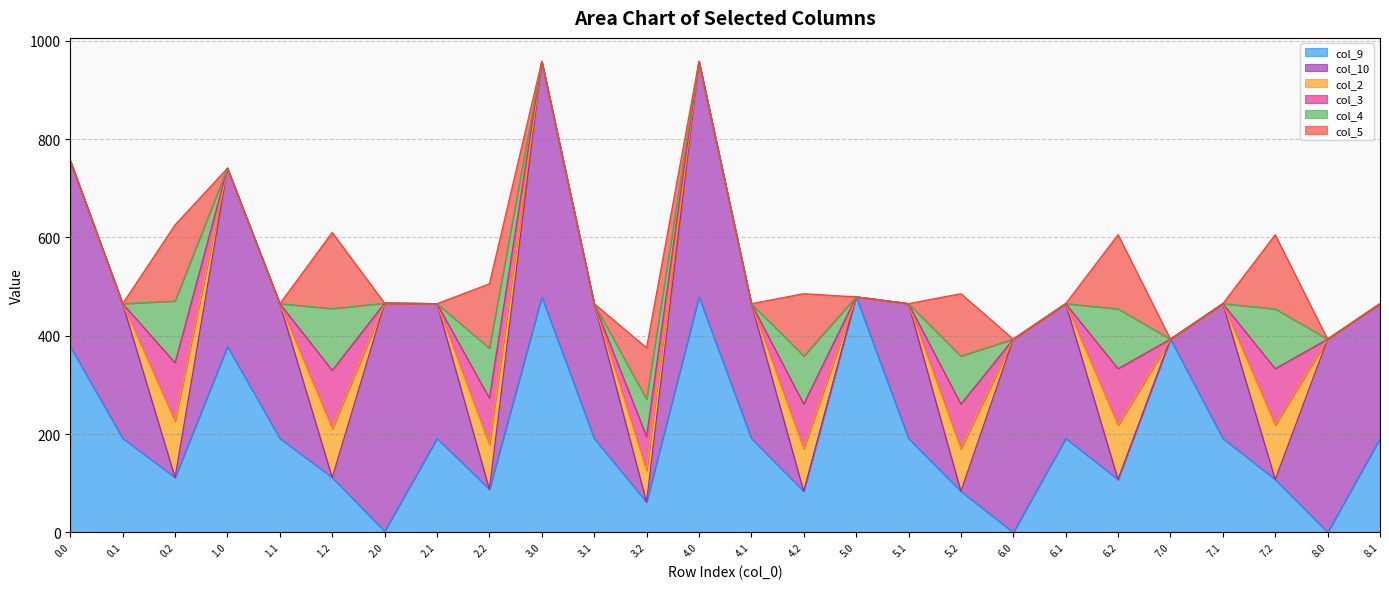

Reading left to right, what are all the values shown in this chart?

col_9: 0.0=378.0	0.1=191.1	0.2=111.5	1.0=378.0	1.1=191.1	1.2=111.5	2.0=2.2	2.1=191.1	2.2=87.5	3.0=479.0	3.1=191.1	3.2=61.5	4.0=479.0	4.1=191.1	4.2=83.5	5.0=479.0	5.1=191.1	5.2=83.5	6.0=0.0	6.1=191.1	6.2=107.5	7.0=393.0	7.1=191.1	7.2=107.5	8.0=0.0	8.1=191.1
col_10: 0.0=378.0	0.1=274.1	0.2=0.0	1.0=362.7	1.1=274.1	1.2=0.0	2.0=464.0	2.1=274.1	2.2=0.0	3.0=479.0	3.1=274.1	3.2=0.0	4.0=479.0	4.1=274.1	4.2=0.0	5.0=0.0	5.1=274.1	5.2=0.0	6.0=393.0	6.1=274.1	6.2=0.0	7.0=0.0	7.1=274.1	7.2=0.0	8.0=393.0	8.1=274.1
col_2: 0.0=0.0	0.1=0.0	0.2=114.5	1.0=0.0	1.1=0.0	1.2=99.1	2.0=0.0	2.1=0.0	2.2=90.5	3.0=0.0	3.1=0.0	3.2=64.5	4.0=0.0	4.1=0.0	4.2=86.5	5.0=0.0	5.1=0.0	5.2=86.5	6.0=0.0	6.1=0.0	6.2=110.5	7.0=0.0	7.1=0.0	7.2=110.5	8.0=0.0	8.1=0.0
col_3: 0.0=0.0	0.1=0.0	0.2=119.0	1.0=0.0	1.1=0.0	1.2=119.0	2.0=0.0	2.1=0.0	2.2=95.0	3.0=0.0	3.1=0.0	3.2=69.0	4.0=0.0	4.1=0.0	4.2=91.0	5.0=0.0	5.1=0.0	5.2=91.0	6.0=0.0	6.1=0.0	6.2=115.0	7.0=0.0	7.1=0.0	7.2=115.0	8.0=0.0	8.1=0.0
col_4: 0.0=0.0	0.1=0.0	0.2=125.6	1.0=0.0	1.1=0.0	1.2=125.6	2.0=0.0	2.1=0.0	2.2=101.6	3.0=0.0	3.1=0.0	3.2=75.6	4.0=0.0	4.1=0.0	4.2=97.6	5.0=0.0	5.1=0.0	5.2=97.6	6.0=0.0	6.1=0.0	6.2=121.6	7.0=0.0	7.1=0.0	7.2=121.6	8.0=0.0	8.1=0.0
col_5: 0.0=0.0	0.1=0.0	0.2=155.0	1.0=0.0	1.1=0.0	1.2=155.0	2.0=0.0	2.1=0.0	2.2=131.0	3.0=0.0	3.1=0.0	3.2=105.0	4.0=0.0	4.1=0.0	4.2=127.0	5.0=0.0	5.1=0.0	5.2=127.0	6.0=0.0	6.1=0.0	6.2=151.0	7.0=0.0	7.1=0.0	7.2=151.0	8.0=0.0	8.1=0.0